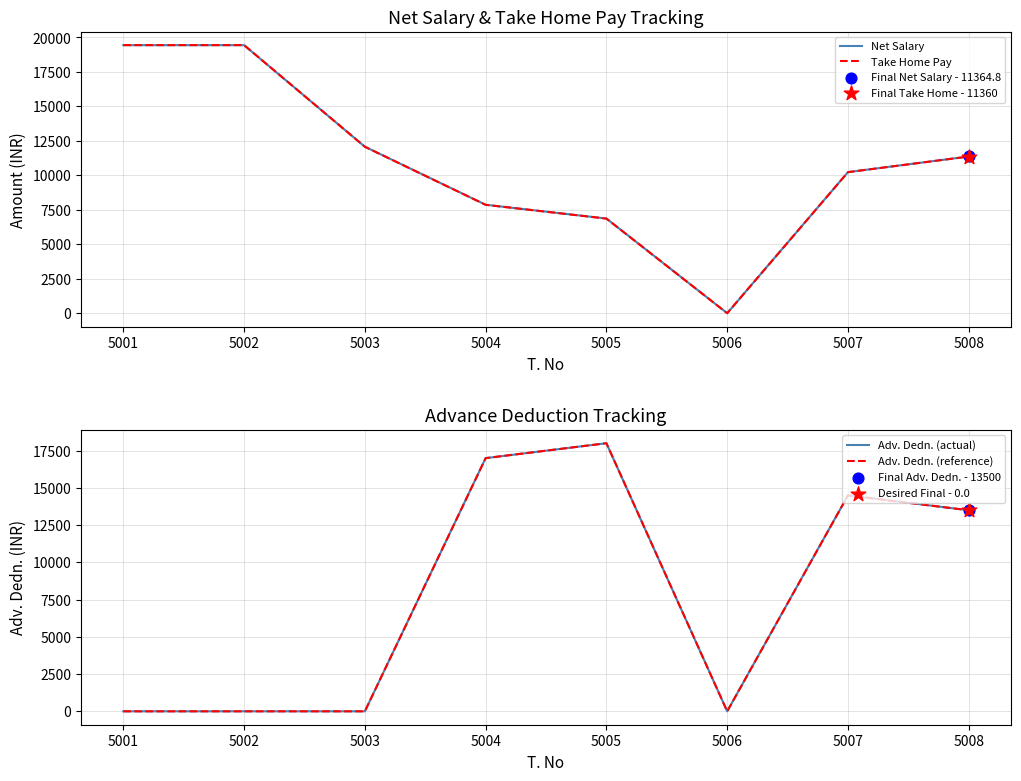

At how many categories does at least one series exceed 4480?

7